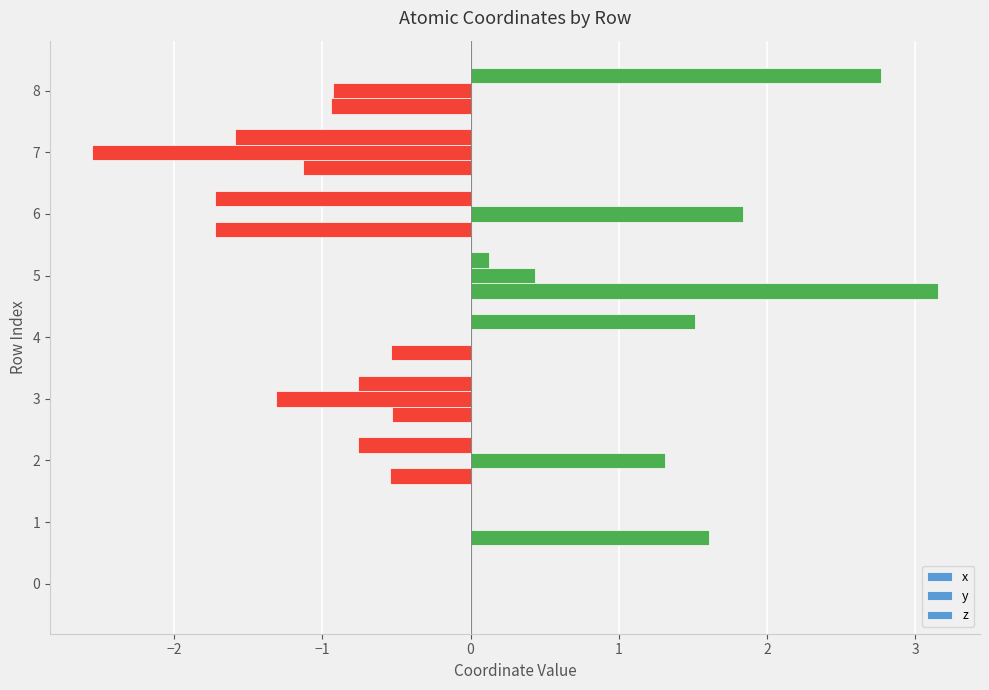

List the series in order of their overall mean, highest first.

x, z, y